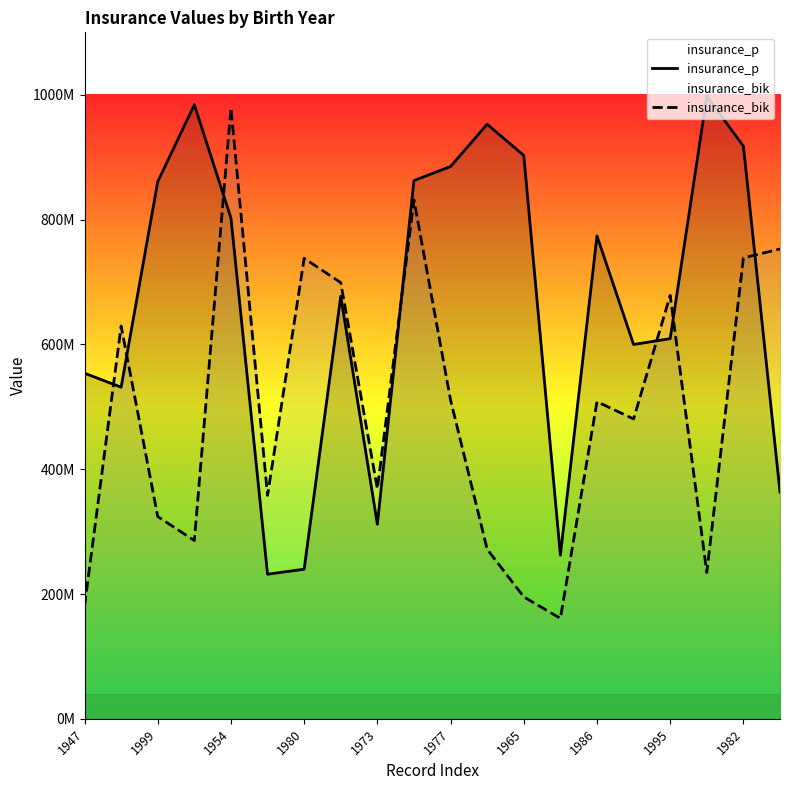

What is the approximate value of insurance_bik at 1965?

195414173